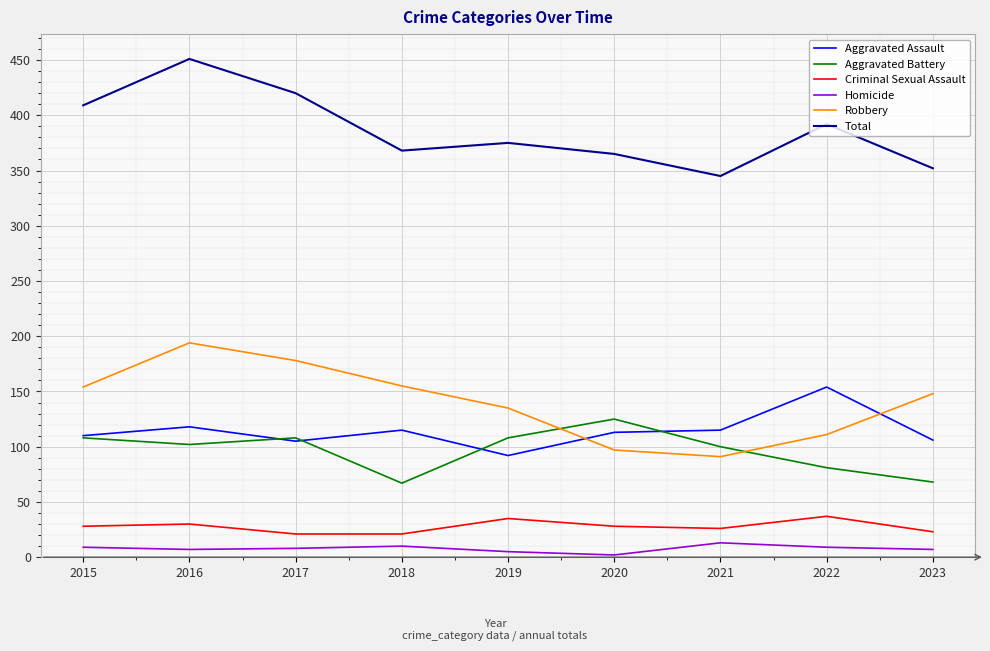

Which category has the highest value across all series?

2016